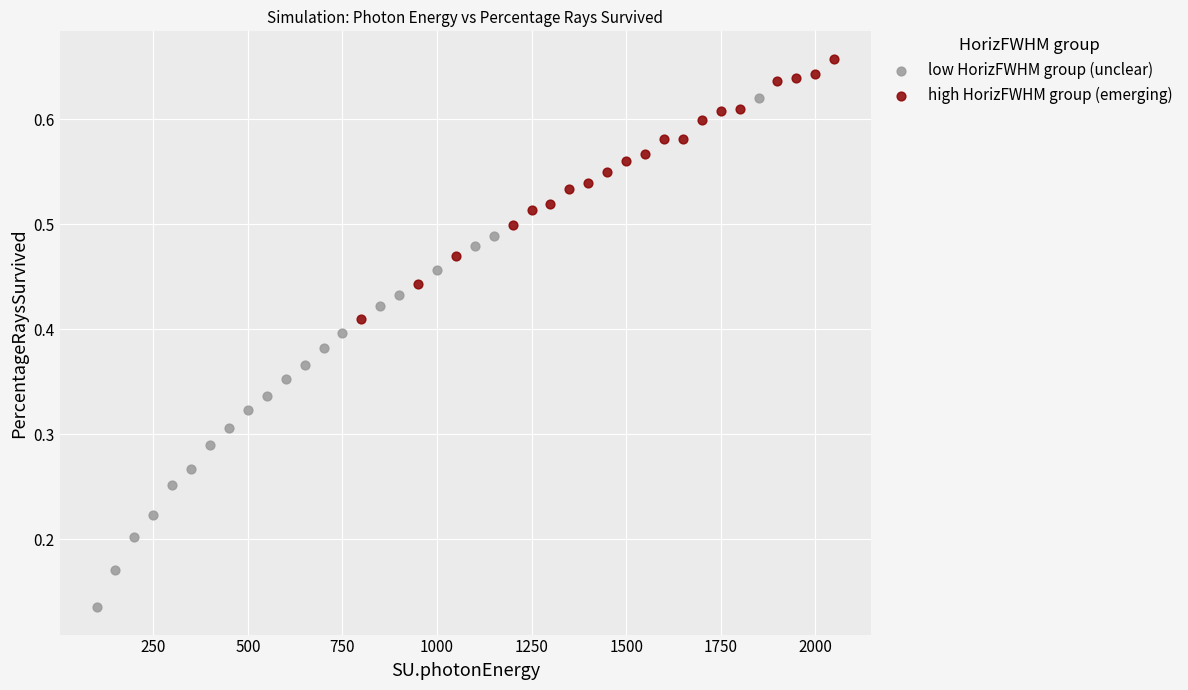

What are all the series names shown in the legend?

low HorizFWHM group (unclear), high HorizFWHM group (emerging)